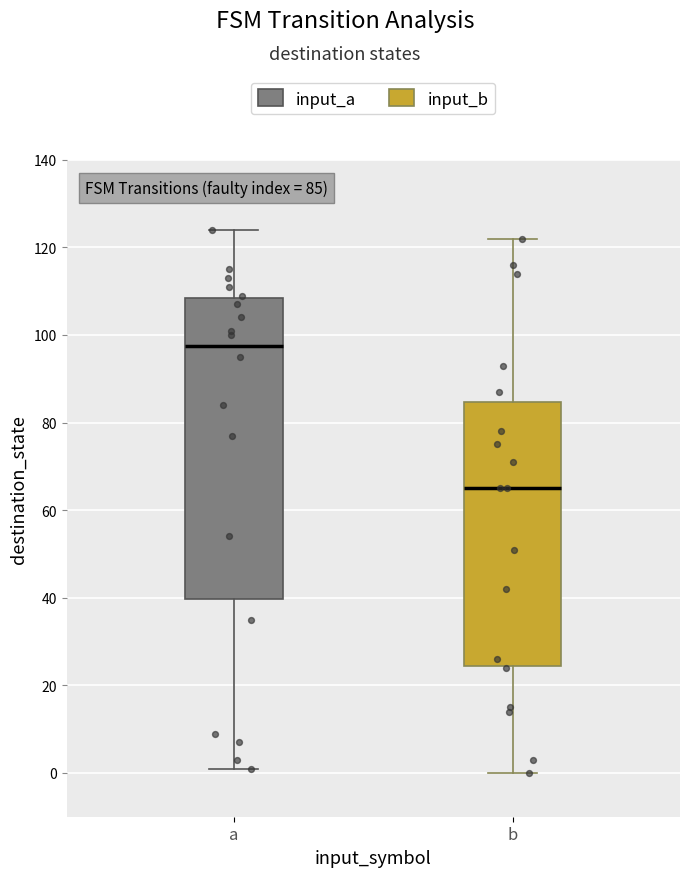

Comparing the boxes themselves (not the whiskers), which one is the tallest?

a